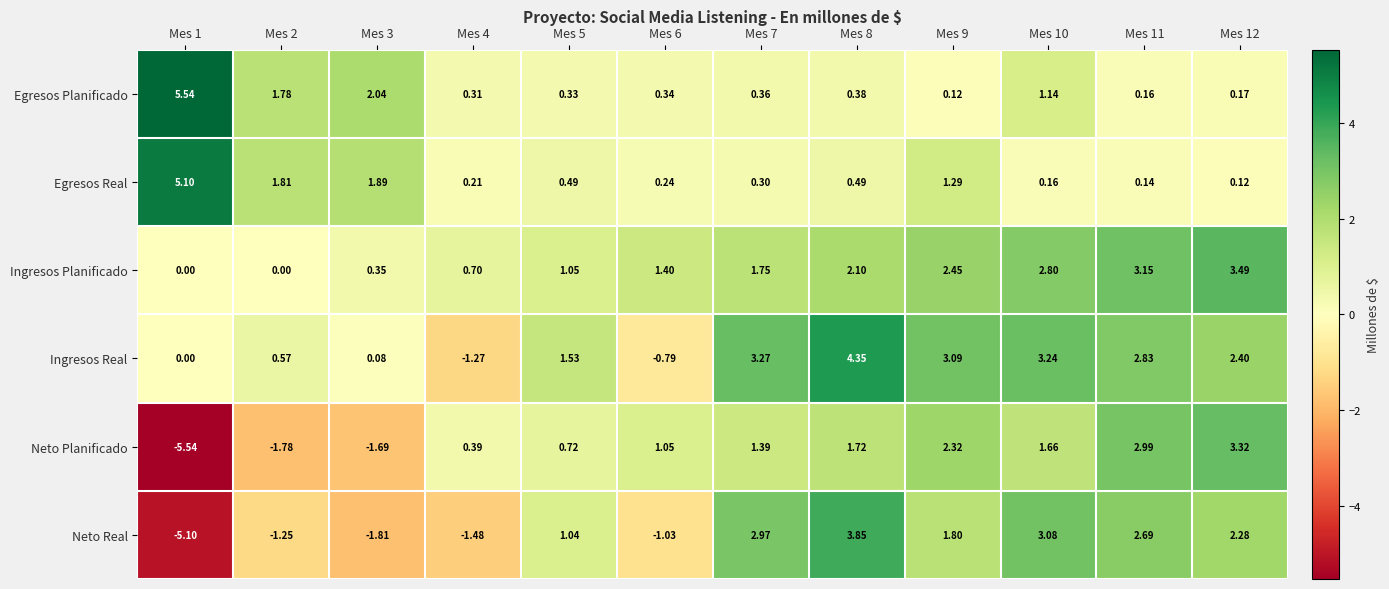

How many positive values does the Neto Real series have?

7